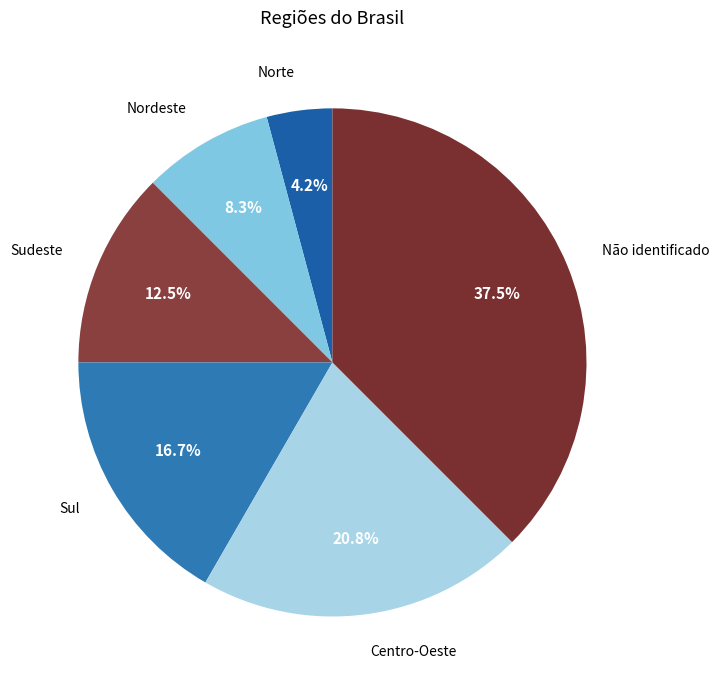

Which has a higher value, Não identificado or Norte?

Não identificado